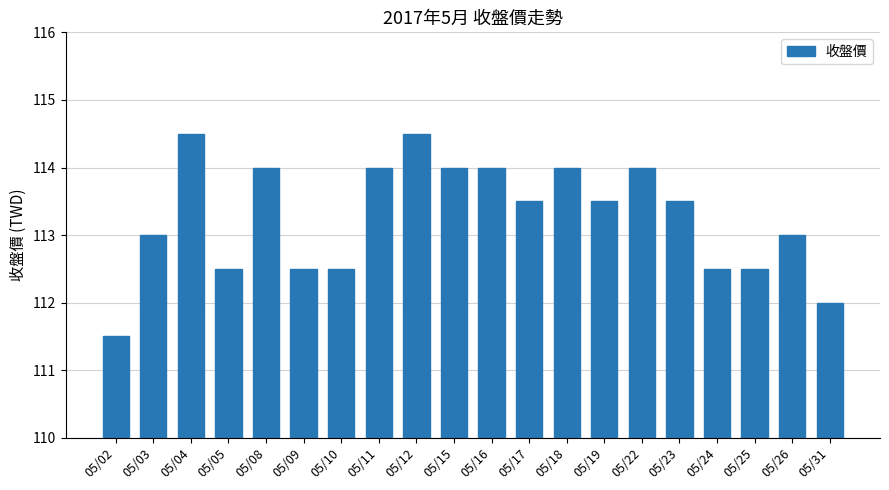

What is the sum of the values at 05/17 and 05/24?

226.0